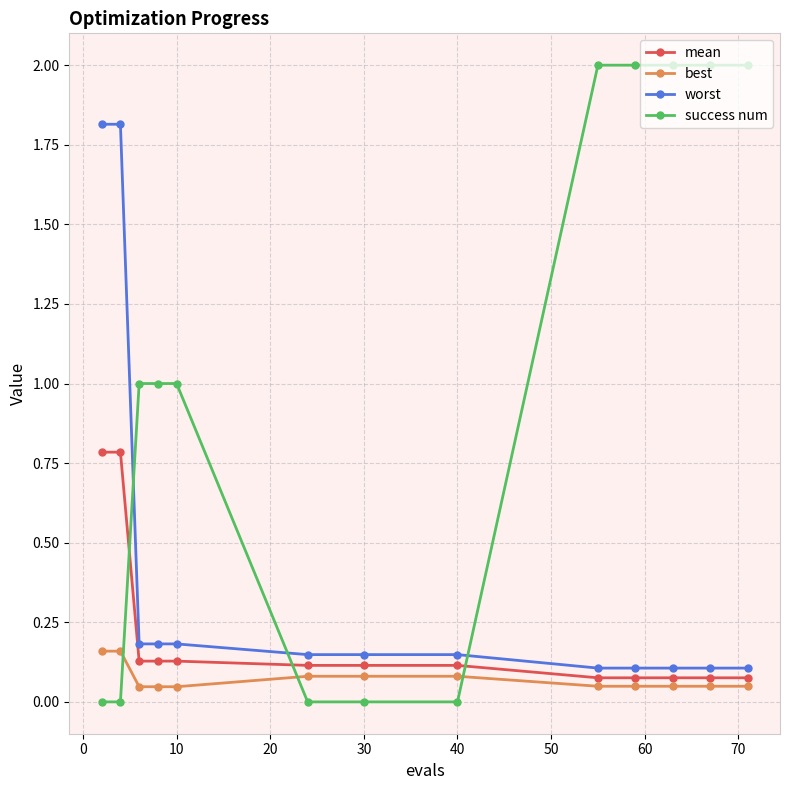

Which series has the widest spread of values?

success num